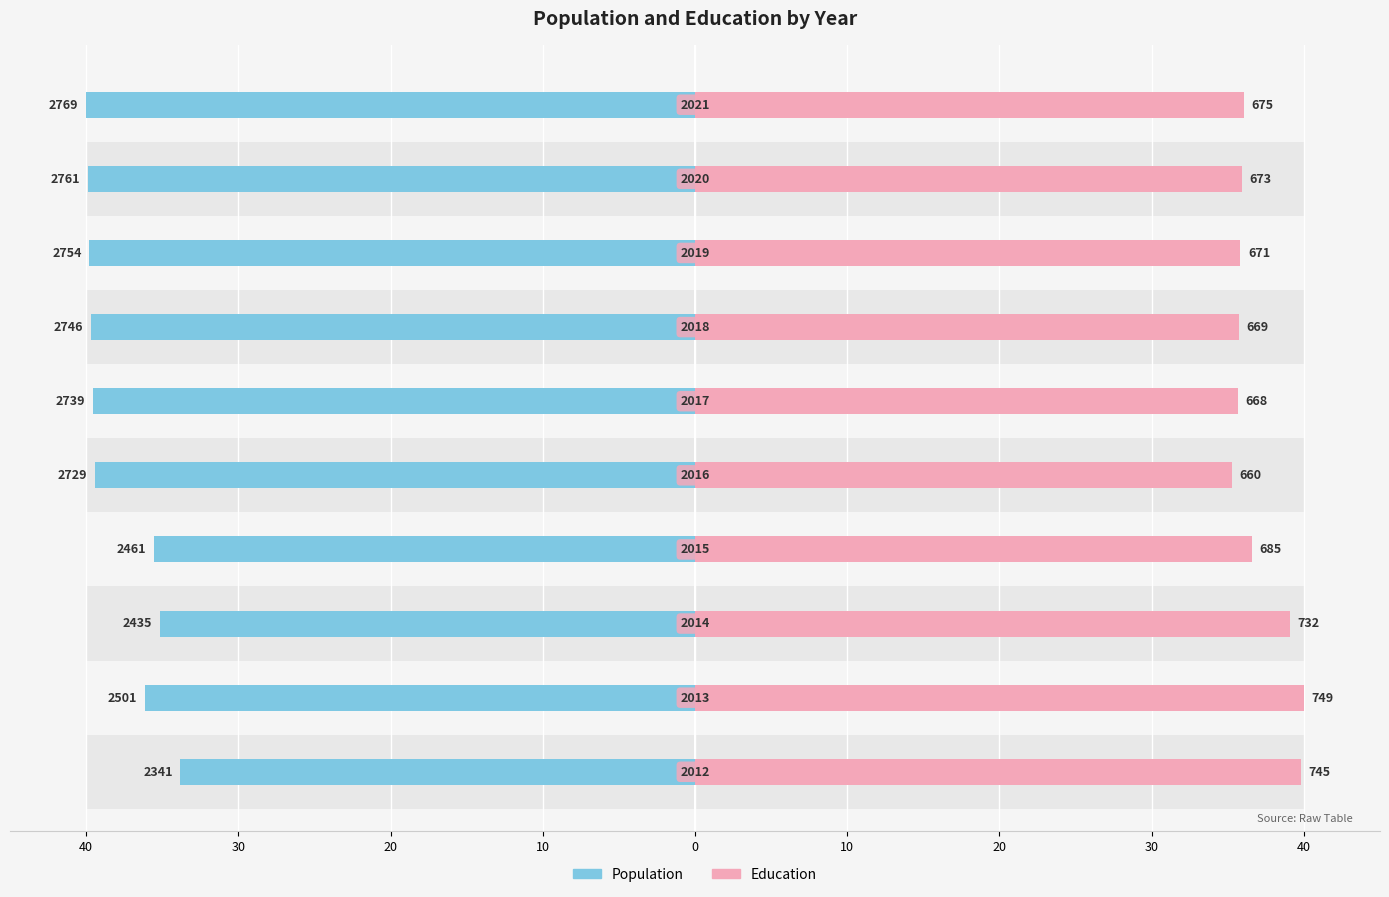

What are all the series names shown in the legend?

Population, Education